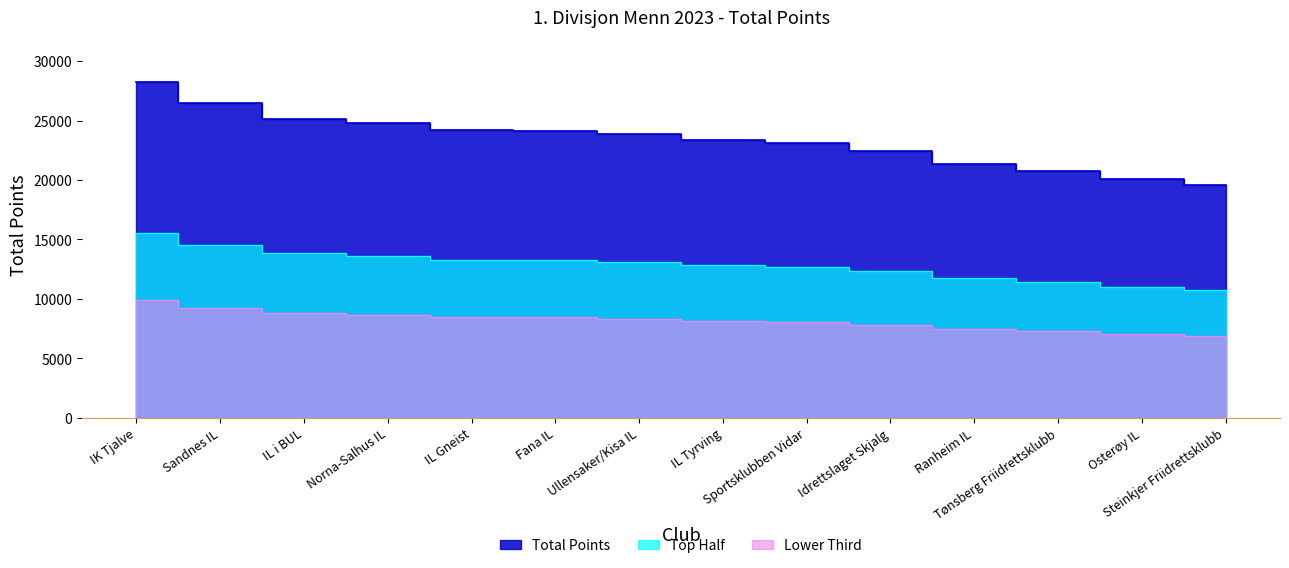

At which label does the data first exceed 23837?

IK Tjalve